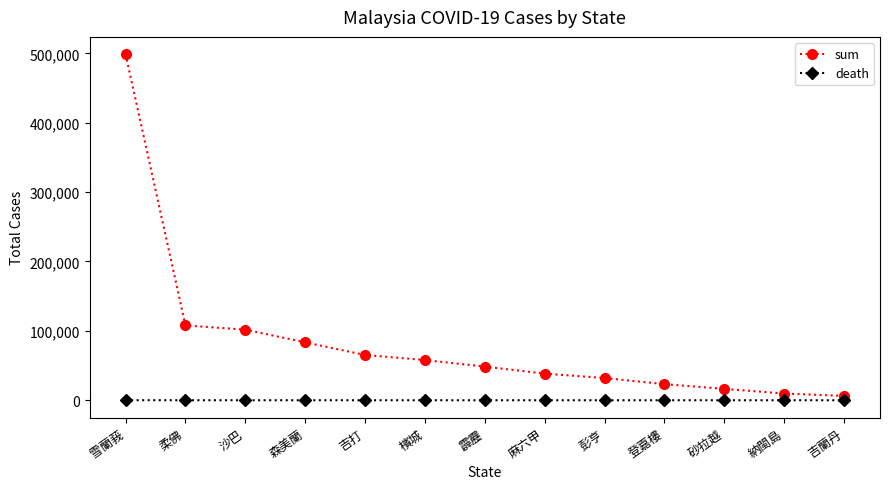

List the series in order of their peak value, lowest first.

death, sum